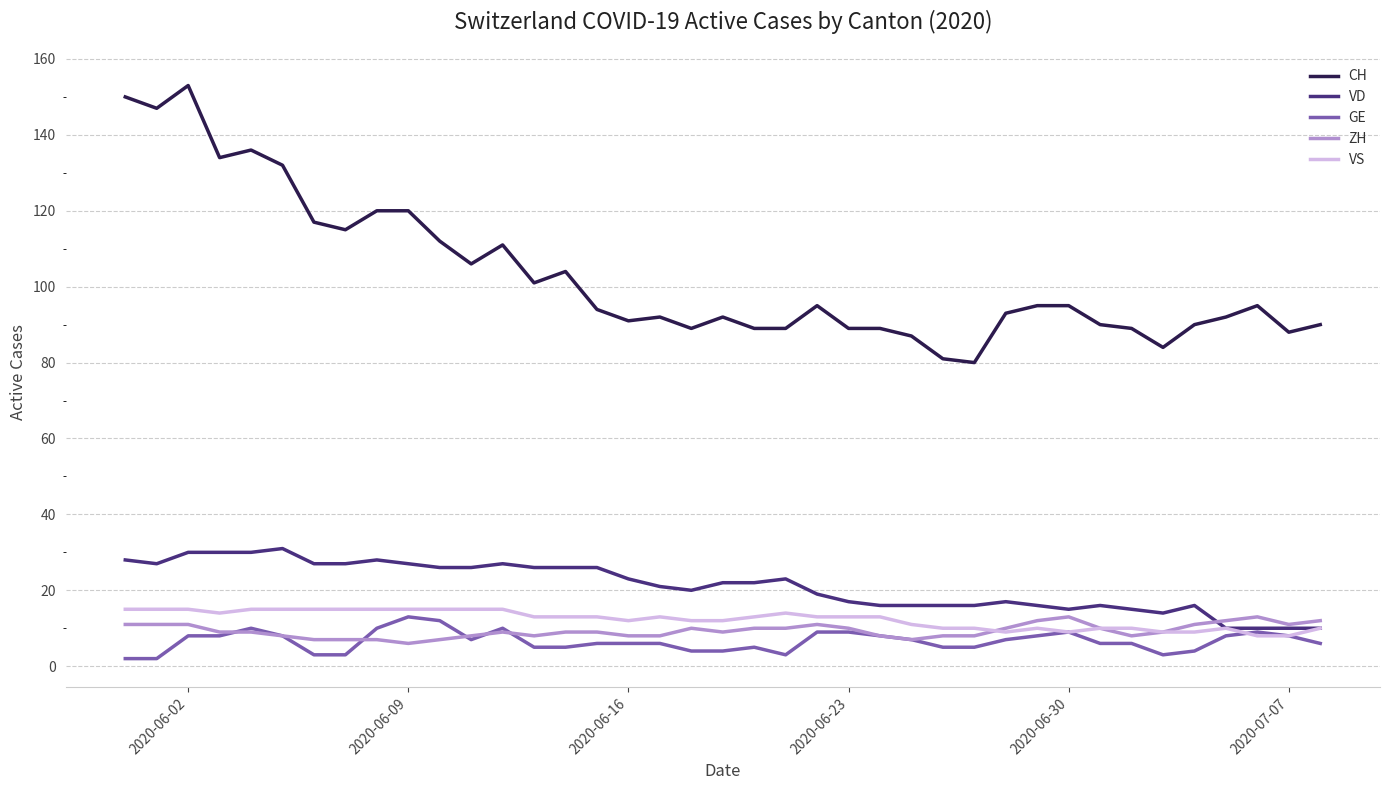

Which series has the widest spread of values?

CH